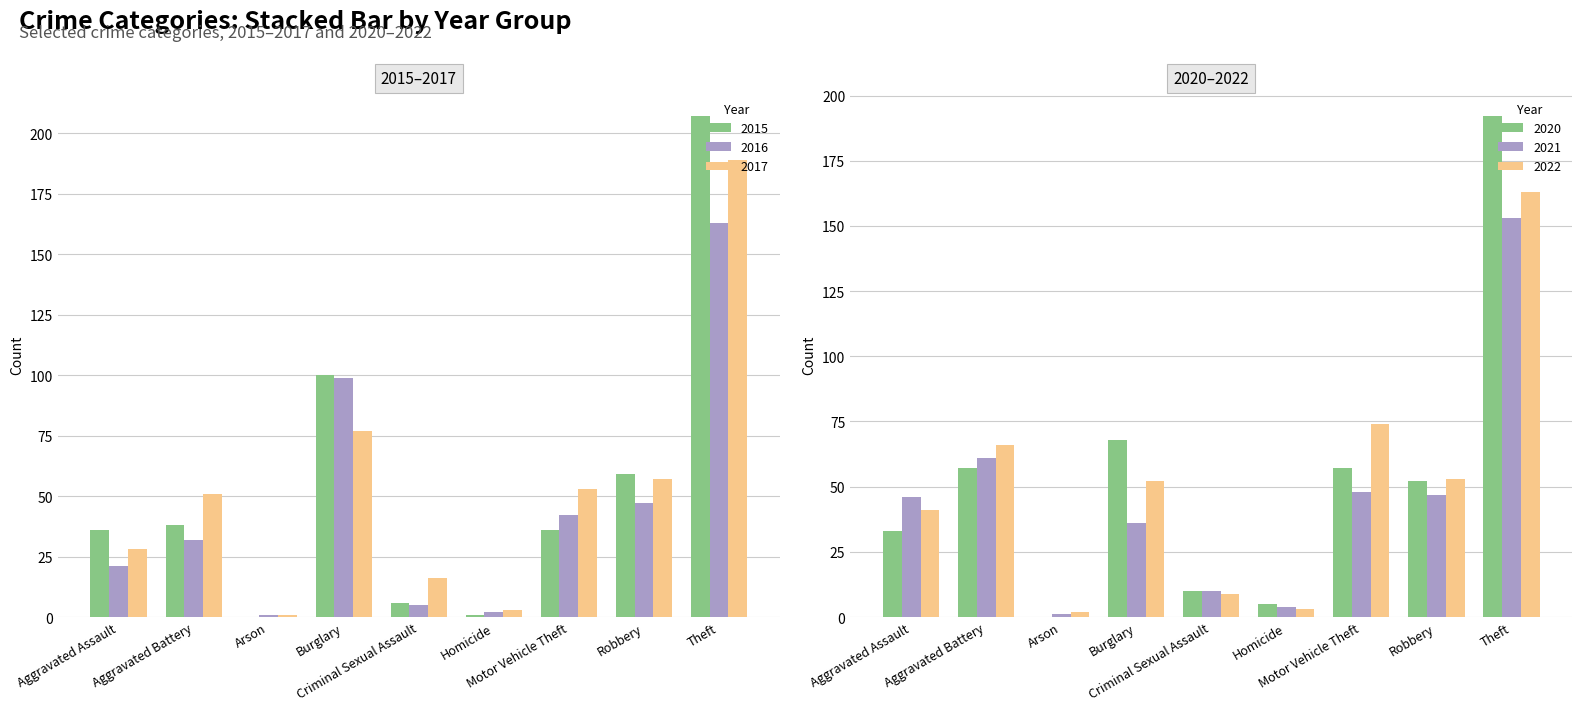

What value does the 2021 series have at Burglary, to the nearest 5?

35